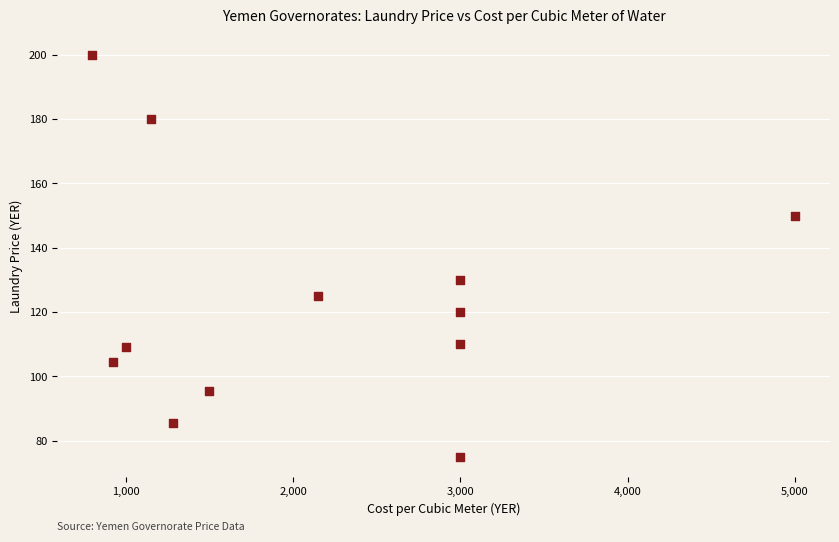

What Y value in the scatter plot is closest to 137?

130.0